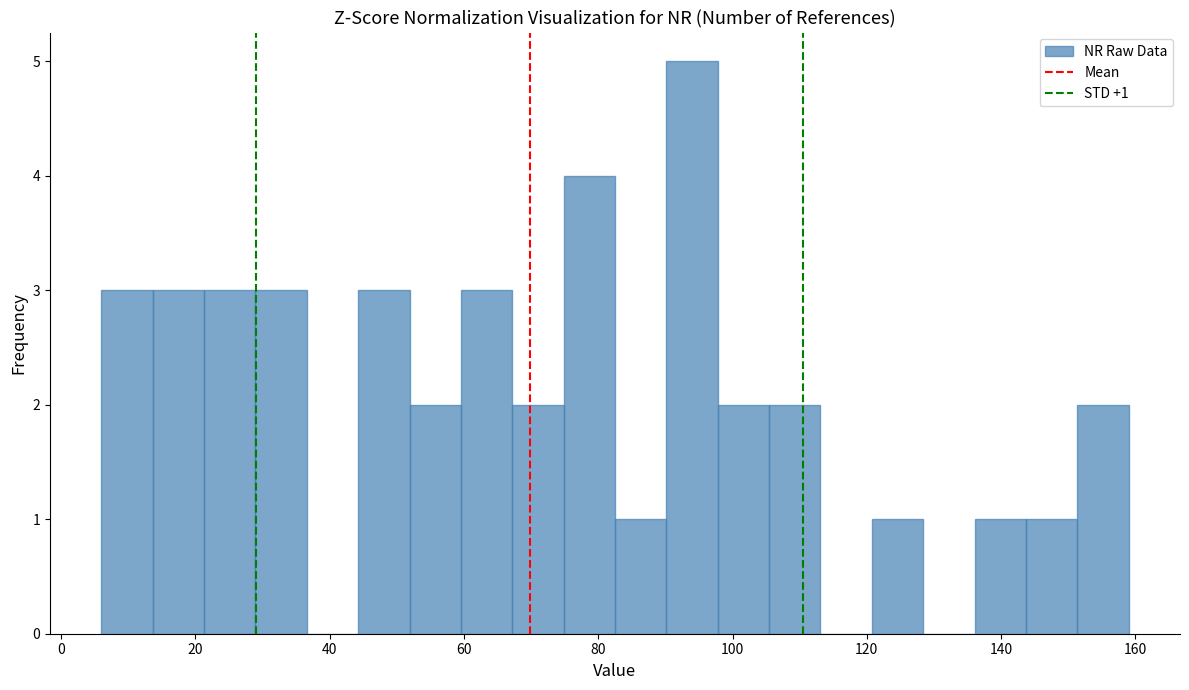

Read against the x-axis, roughly where is the centre of the tallest bar?

94